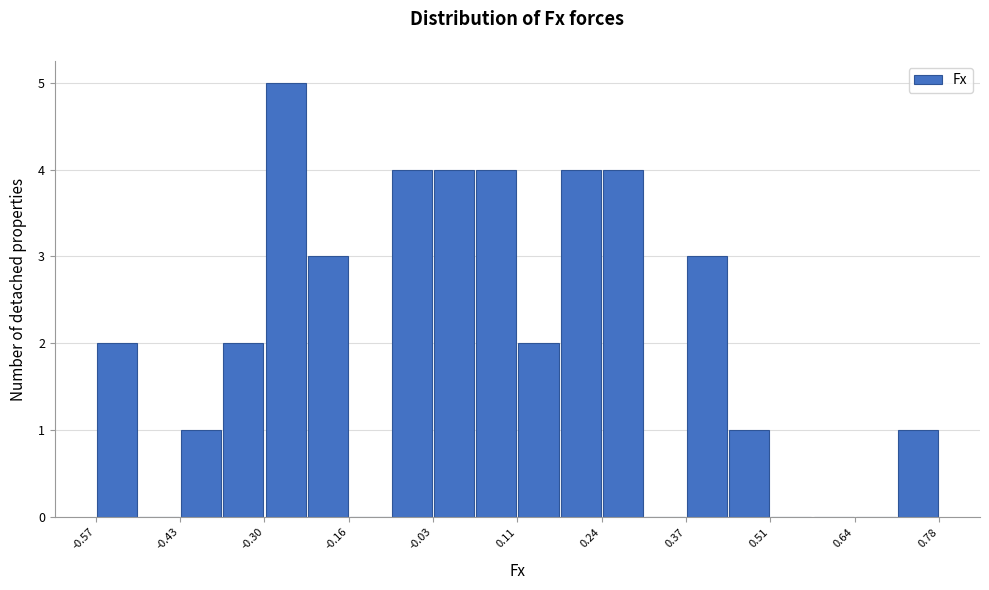

Around what value on the x-axis is the tallest bar? Give the approximate position of its centre, as read against the axis.

-0.26